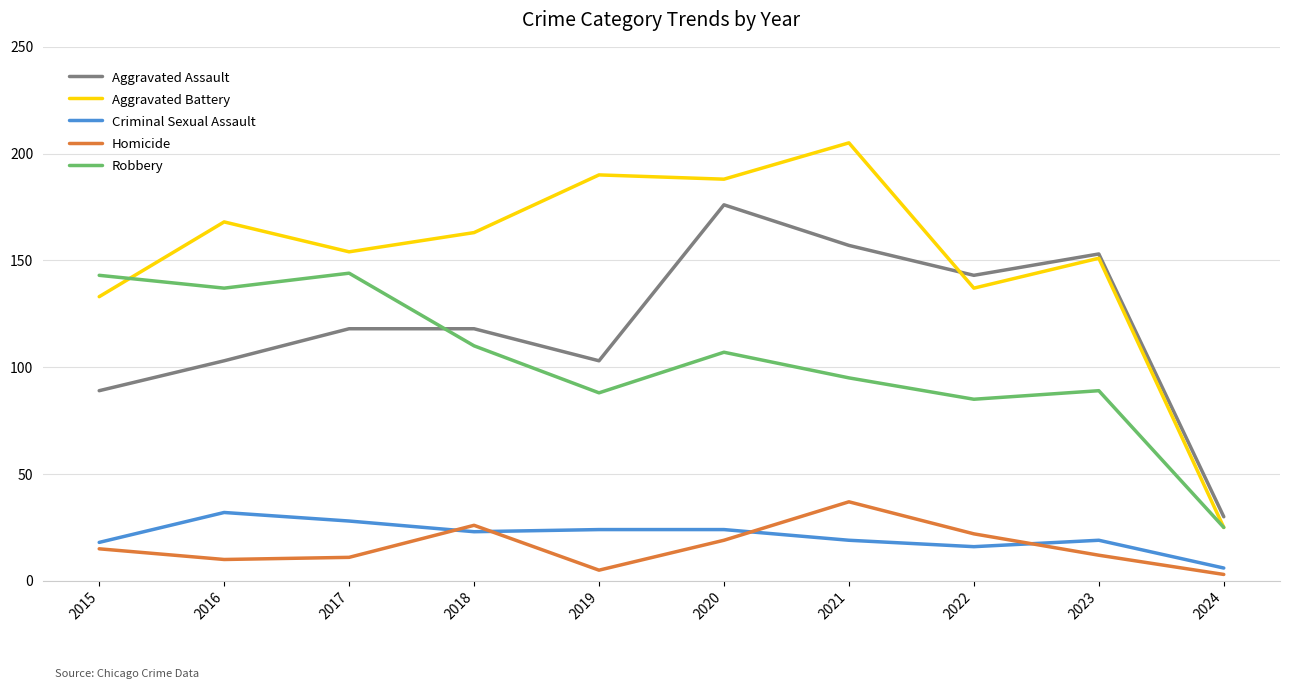

What is the difference between the maximum and second lowest values in the Homicide series?

32